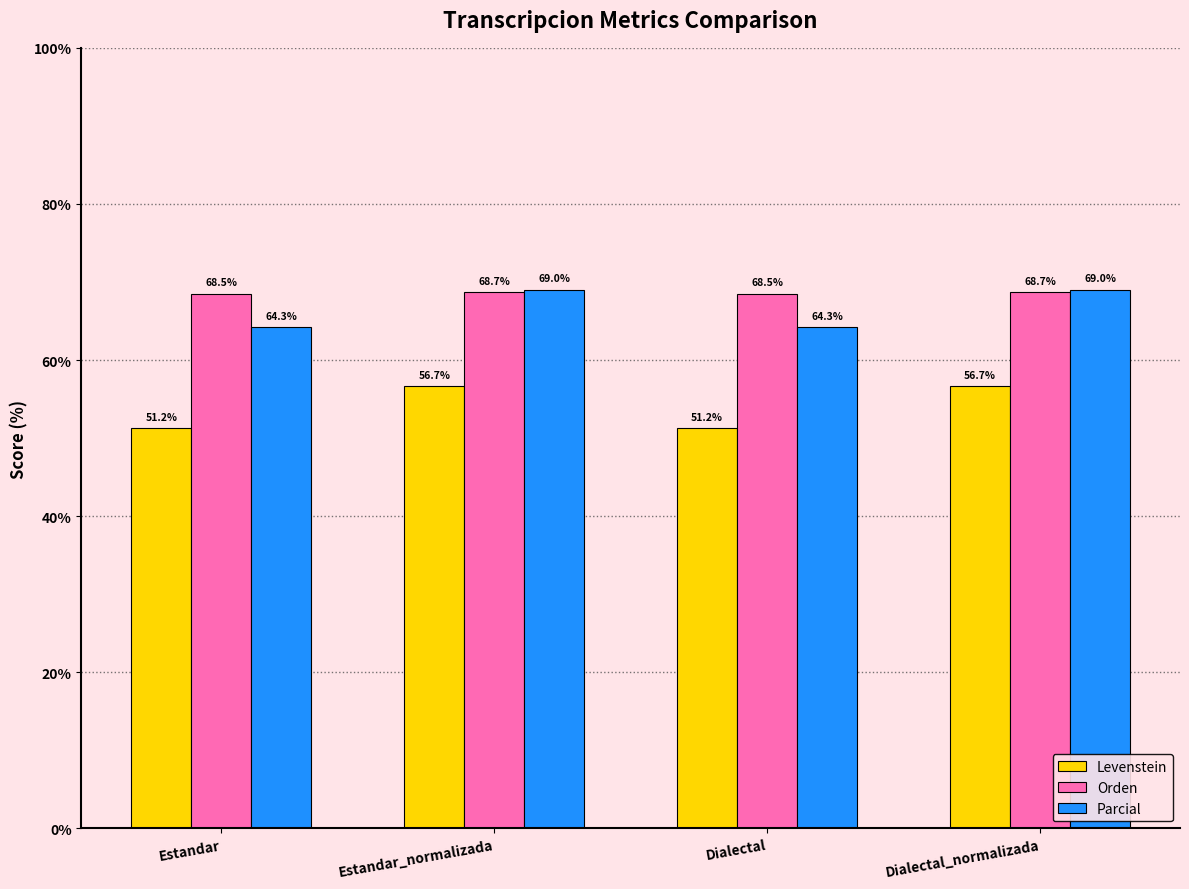

Reading left to right, list all the values displayed in this chart.

Levenstein: 51.2	56.7	51.2	56.7
Orden: 68.5	68.7	68.5	68.7
Parcial: 64.3	69.0	64.3	69.0